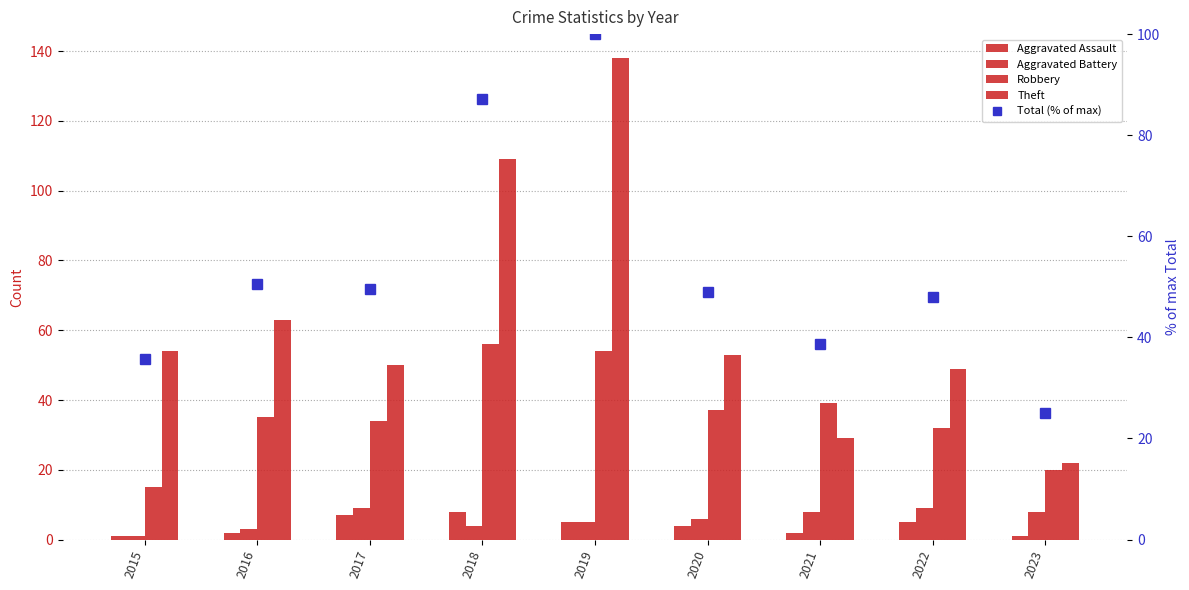

How many Aggravated Battery values are between 4 and 8?

5